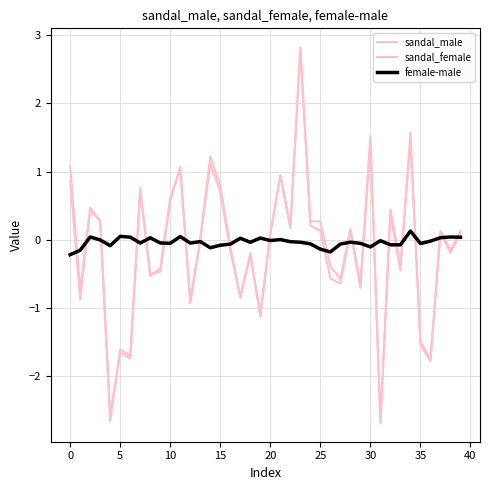

How many intersections are there between sandal_male and female-male?

22